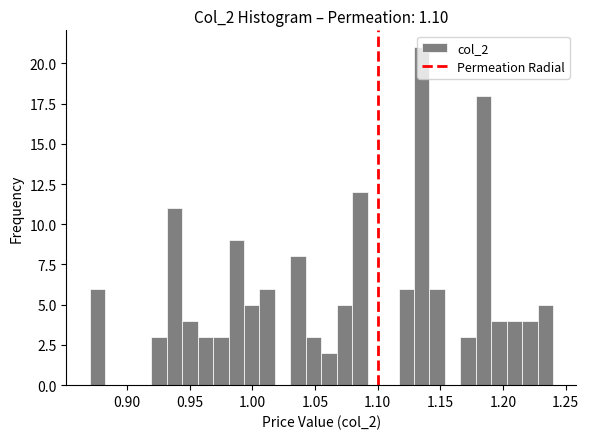

Around what value on the x-axis is the tallest bar? Give the approximate position of its centre, as read against the axis.

1.135